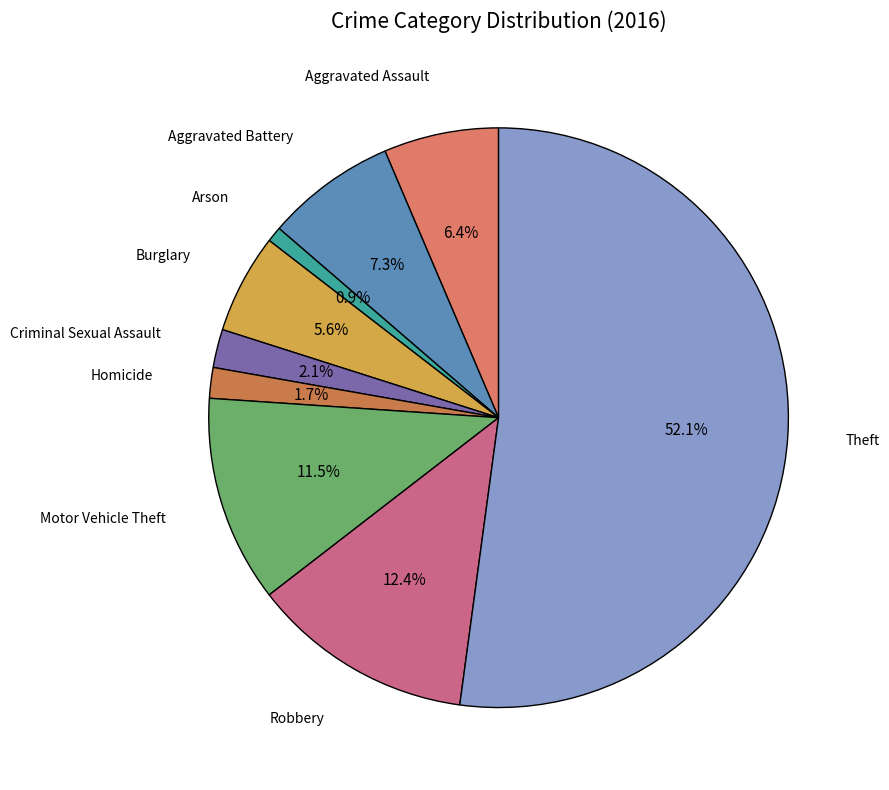

Approximately how many times larger is the value at Motor Vehicle Theft compared to Arson?

13.5